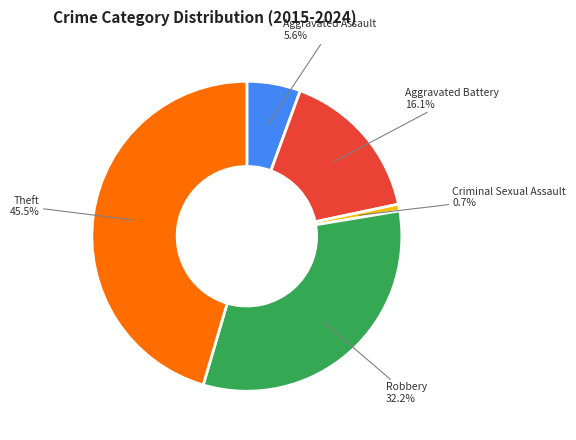

Is there a majority slice in this chart?

No